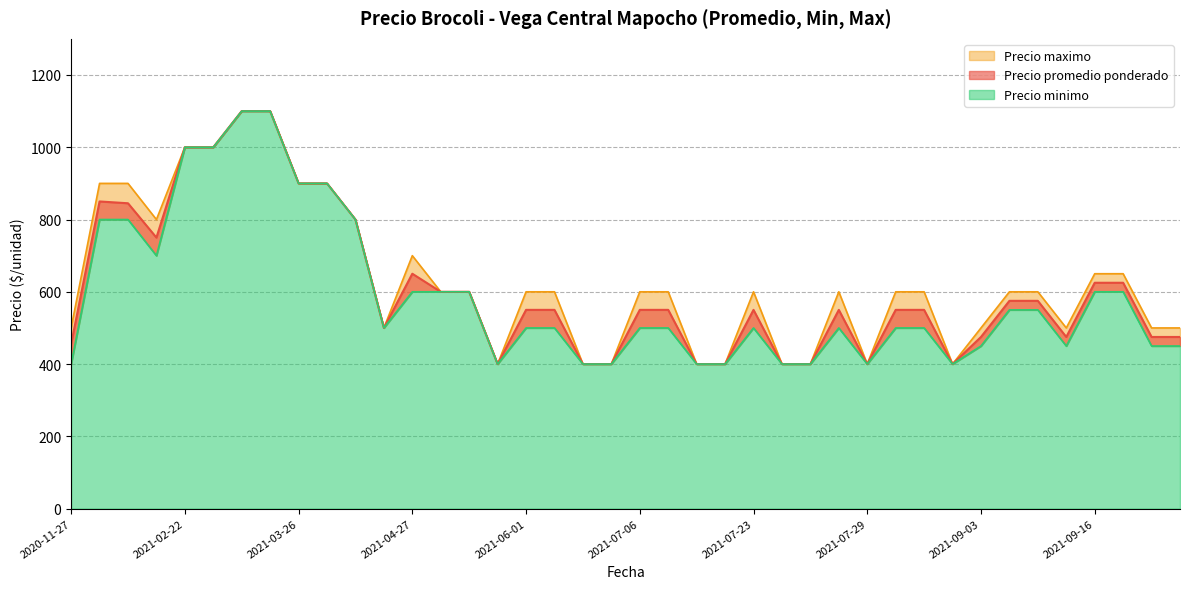

What is the sum of the Precio promedio ponderado values at 2021-09-16 and 2020-12-11?

1475